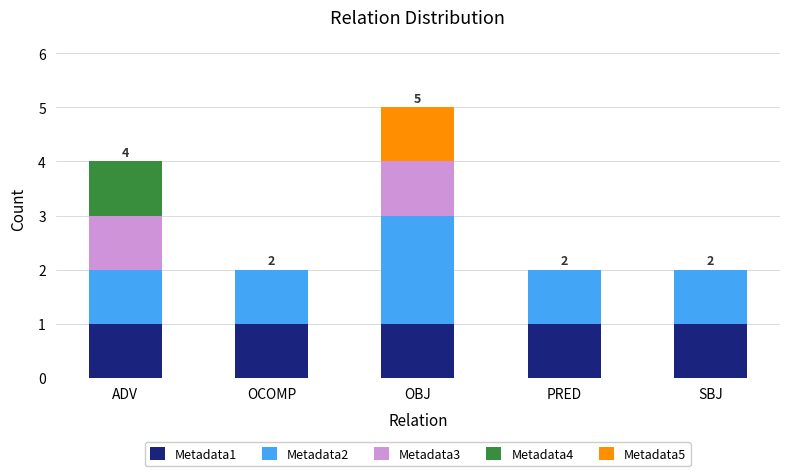

At which category is the sum across all series the highest?

OBJ